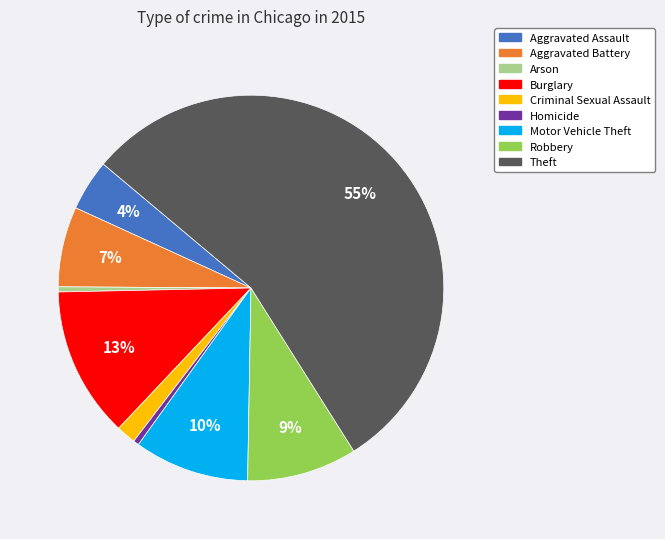

The Robbery slice represents 1% of the pie. True or false?

False